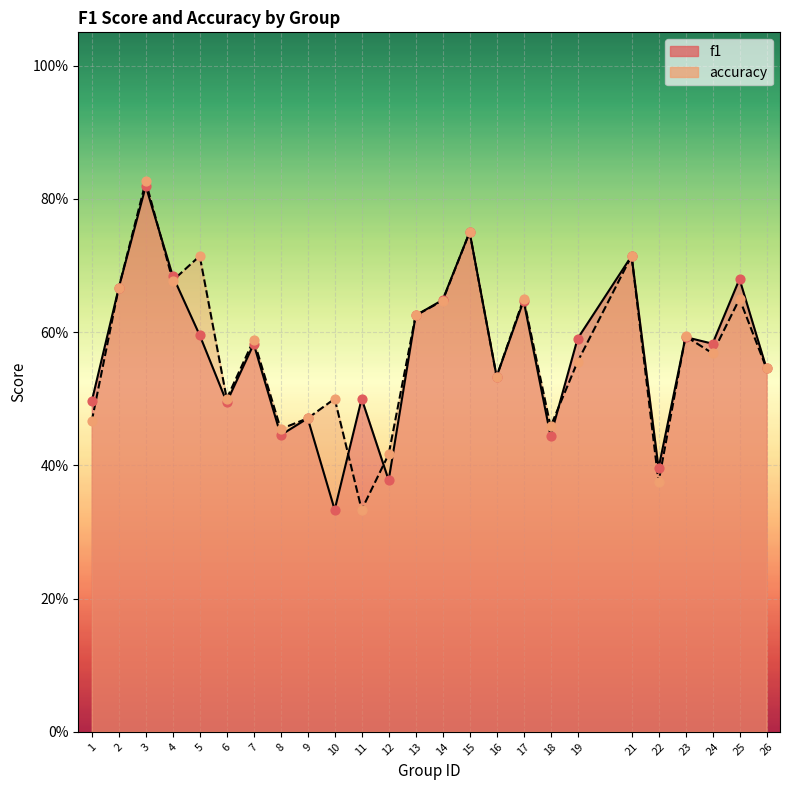

Which series has the largest total across all categories?

accuracy